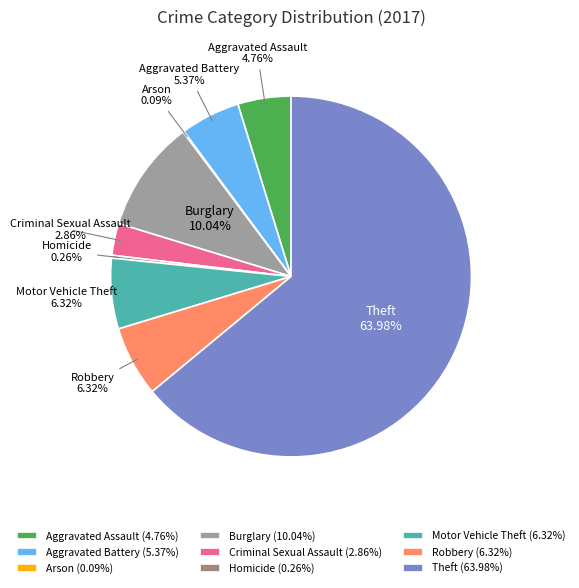

Which has a higher value, Motor Vehicle Theft or Aggravated Battery?

Motor Vehicle Theft